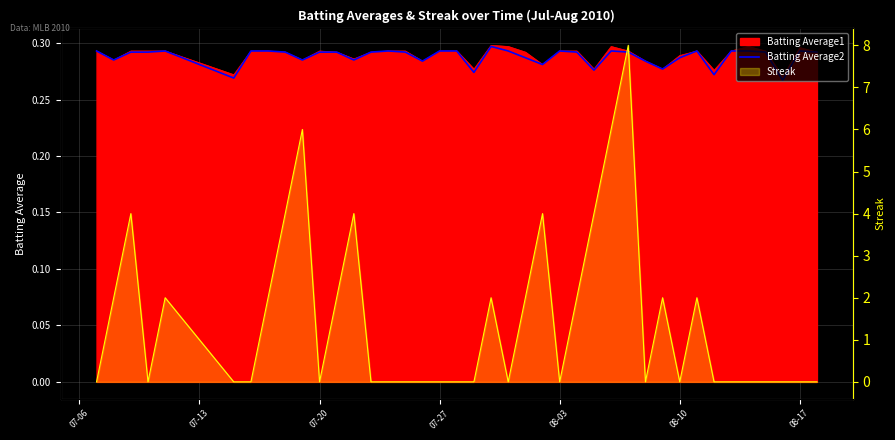

True or false: Streak has more than 1 interior local peaks.

True